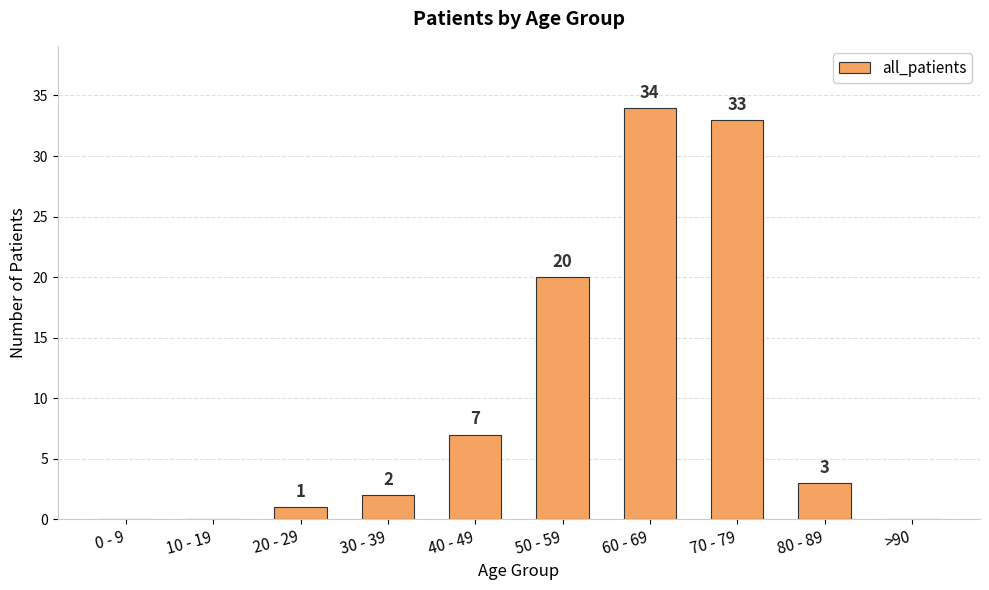

Where does the data first go above 3?

40 - 49